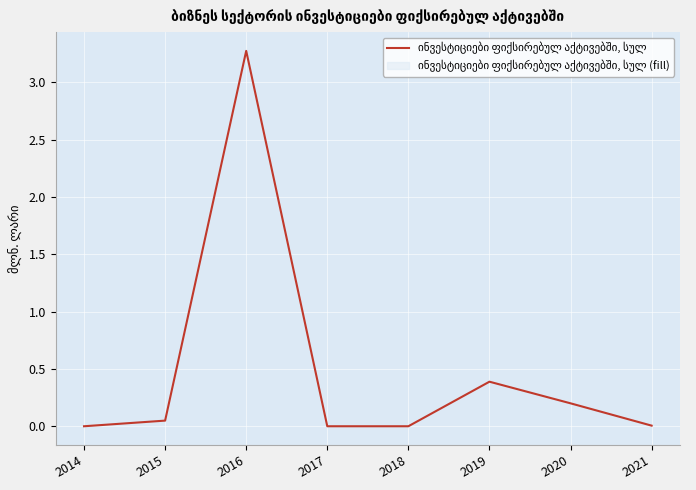

The value at 2018 is -1.8. True or false?

False